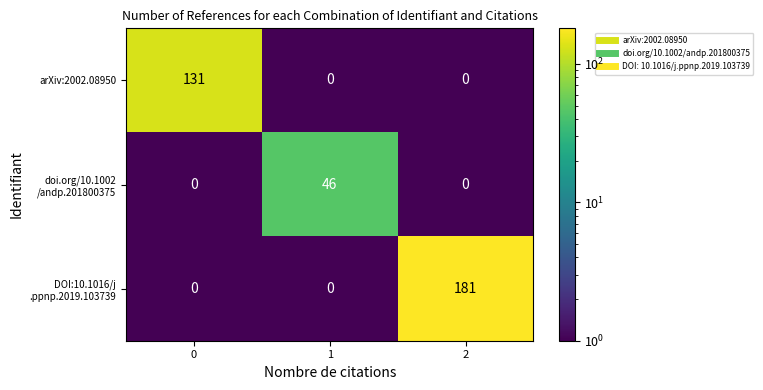

Which category has the highest value across all series?

2